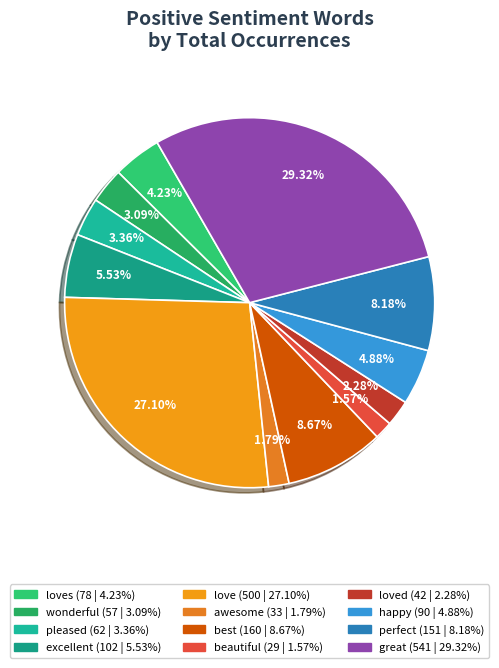

Count the number of slices in the pie.

12